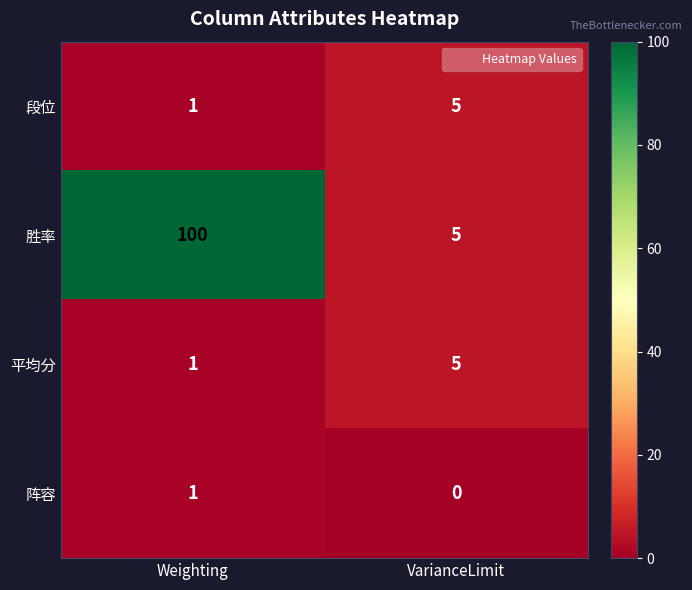

At which category does the chart reach its peak across all series?

Weighting